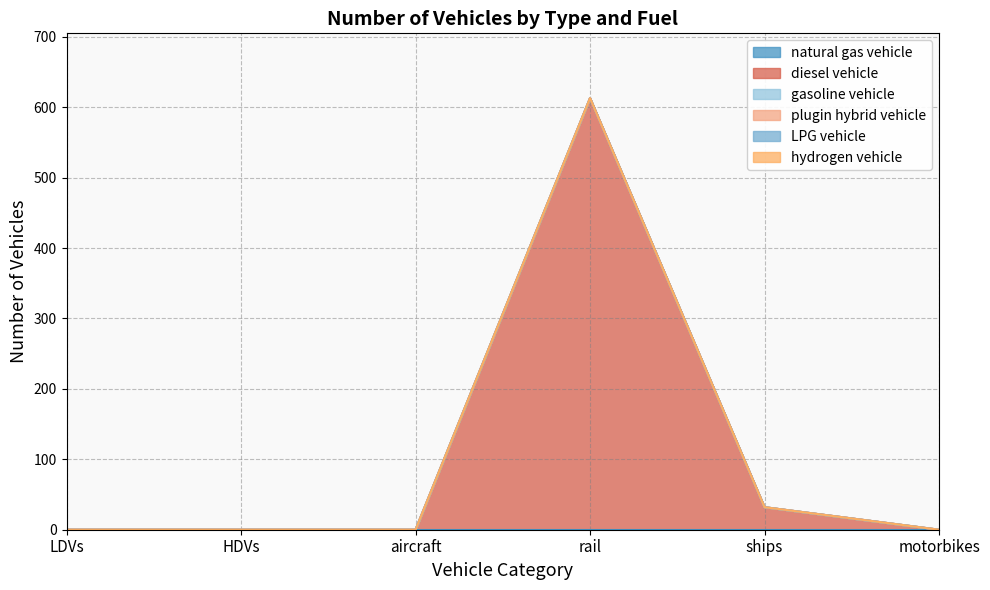

How many lines are shown in the chart?

6